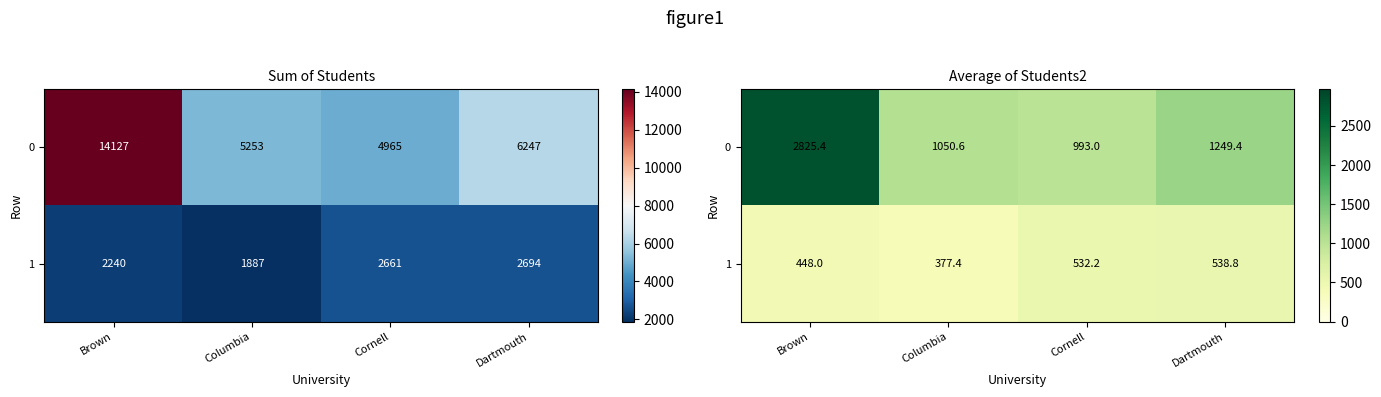

The value of 0 at Brown is 2825.4. True or false?

True